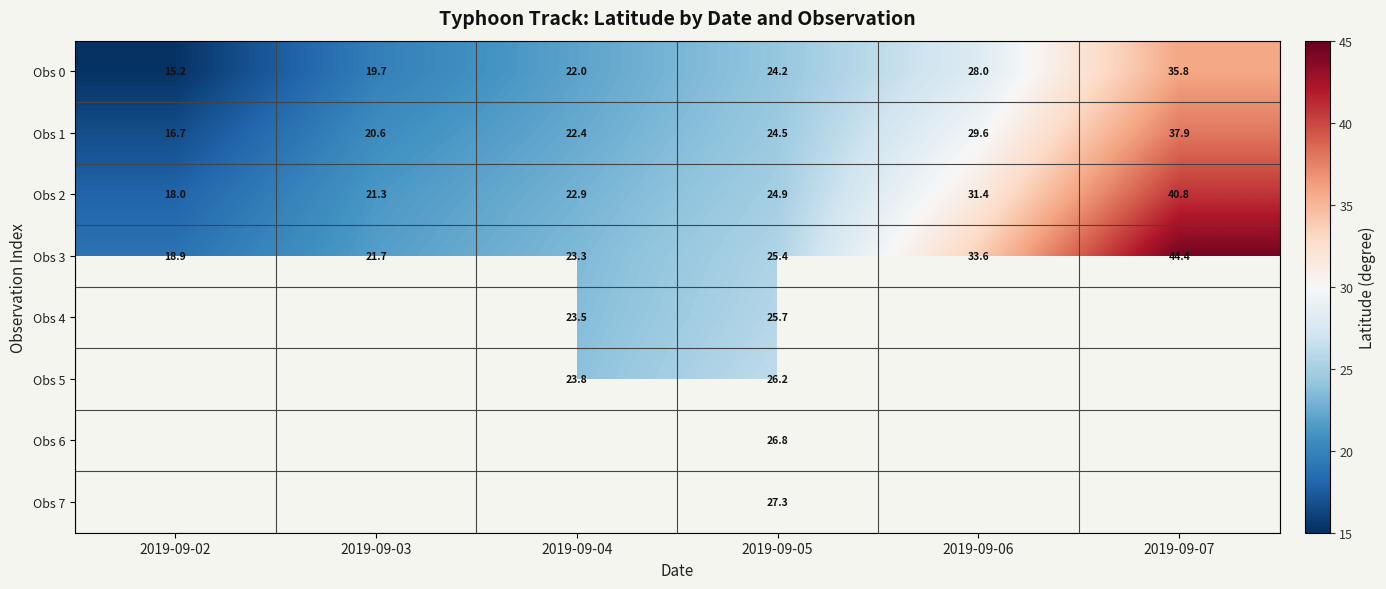

What is the greatest value displayed?

44.4